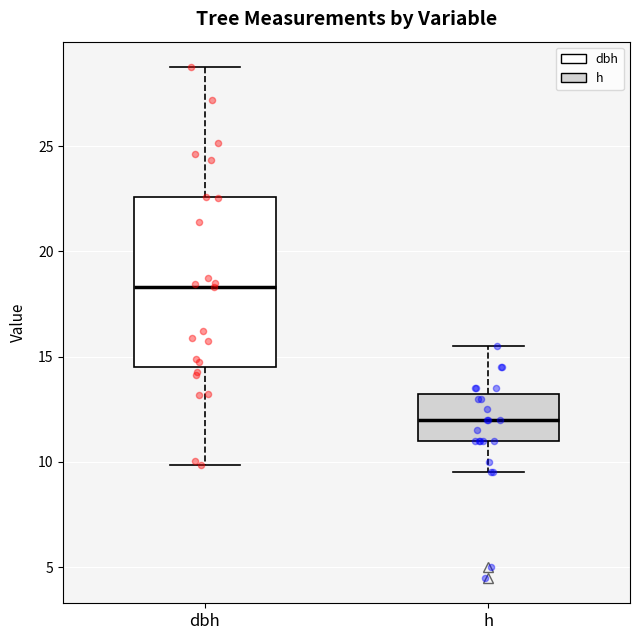

Reading left to right, transcribe this box plot: for each box, give where its median line is, the range the box spans, and where its two whiskers end, as read against the y-axis. The values are not printed on the chart, so give them approximately, as read against the axis.

dbh: median 18.5, box 14.5 to 22.5, whiskers 10.0 to 29.0
h: median 12.0, box 11.0 to 13.5, whiskers 9.5 to 15.5